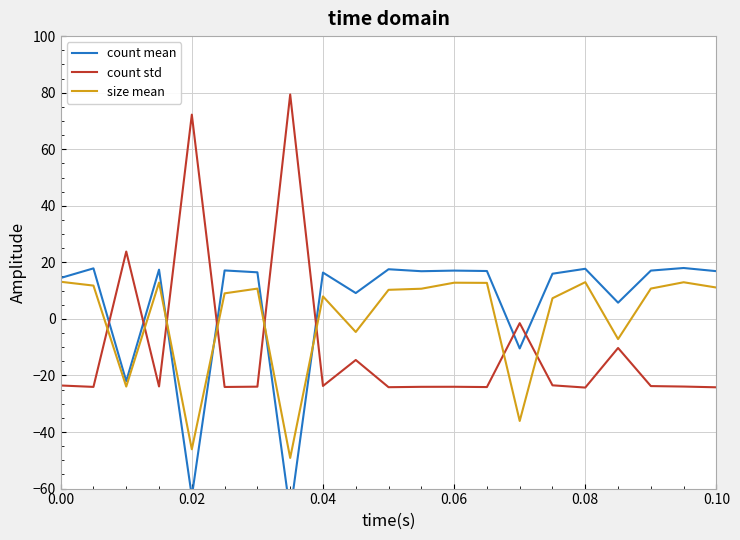

After their last crossing, which series has the higher values: size mean or count mean?

count mean